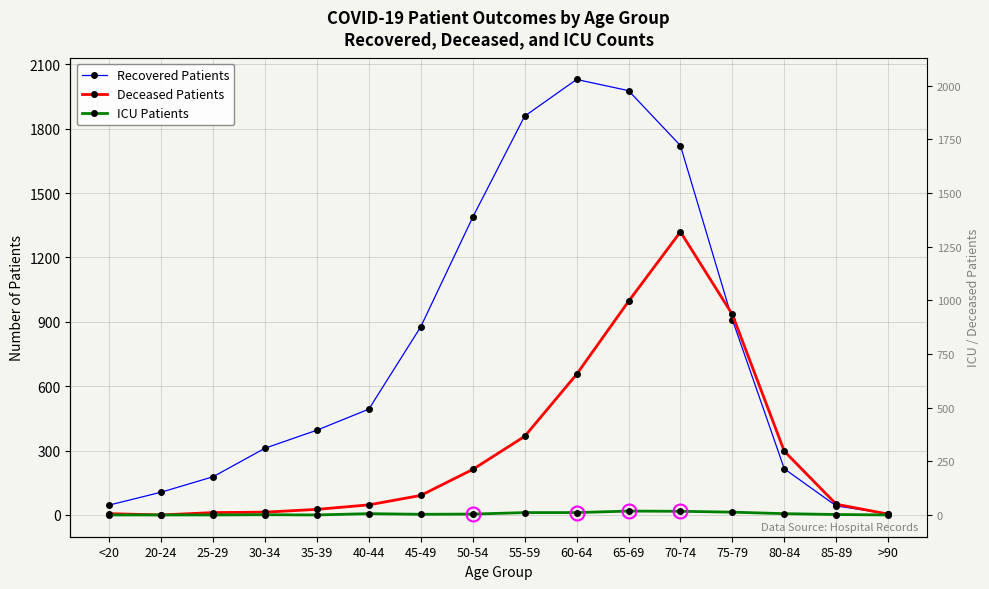

List the series in order of their overall mean, highest first.

Recovered Patients, Deceased Patients, ICU Patients